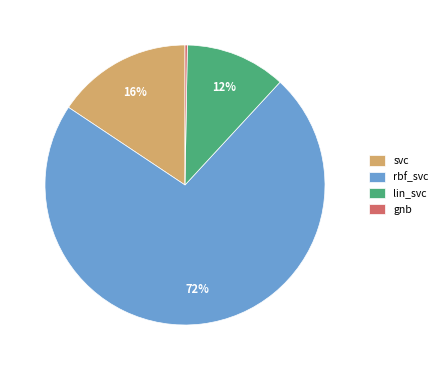

To the nearest percent, what is the difference between the largest and smallest slice percentages?

72%